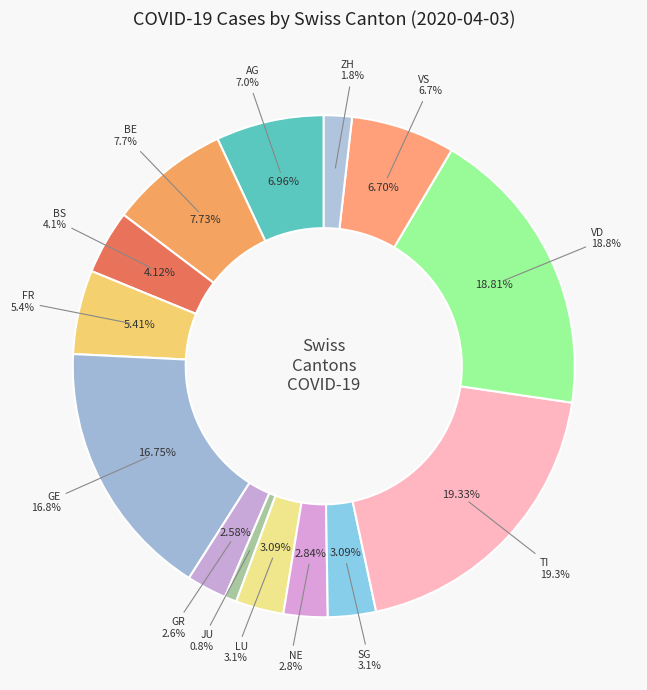

What percentage is the GE slice, to the nearest percent?

17%